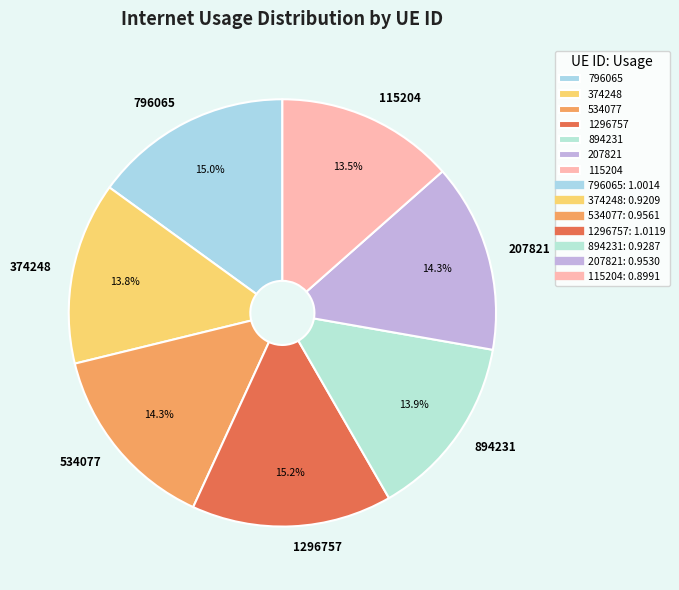

Combined, what portion of the pie is 1296757 and 207821?

29.5%